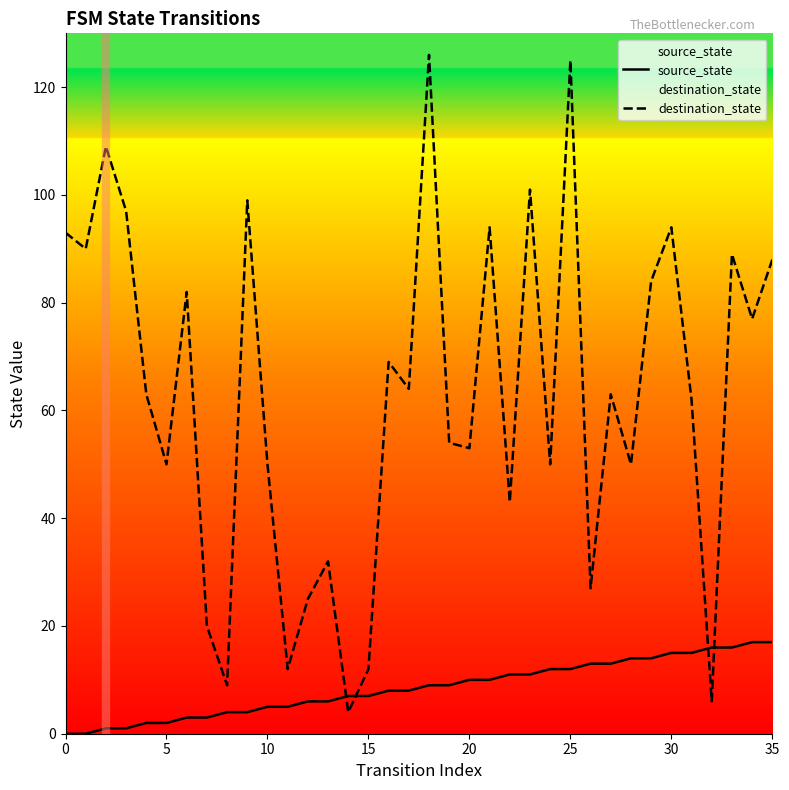

Is the value of source_state at 35 greater than the value of destination_state at 15?

Yes